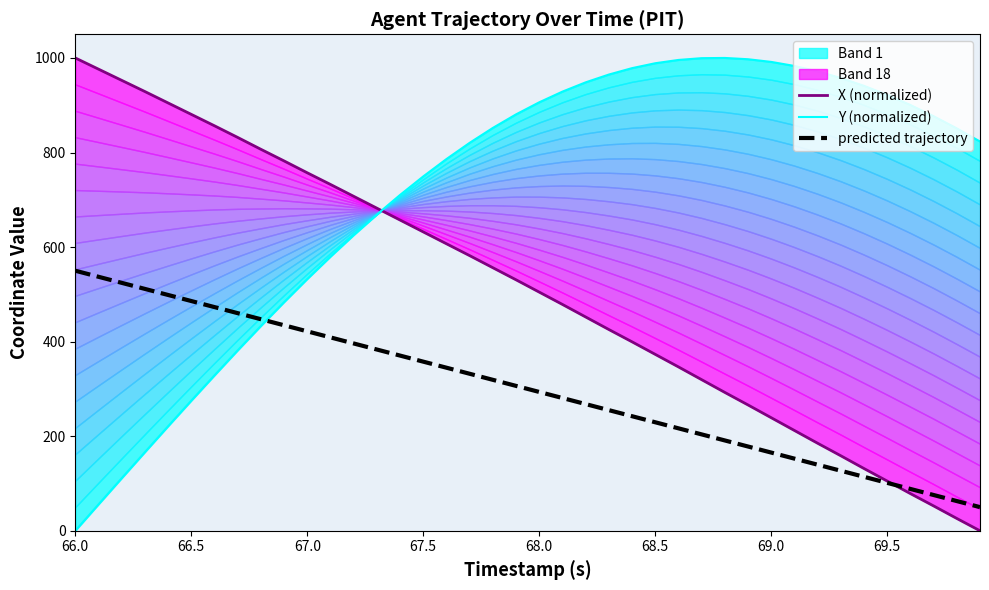

True or false: predicted trajectory has more than 1 interior local peaks.

False